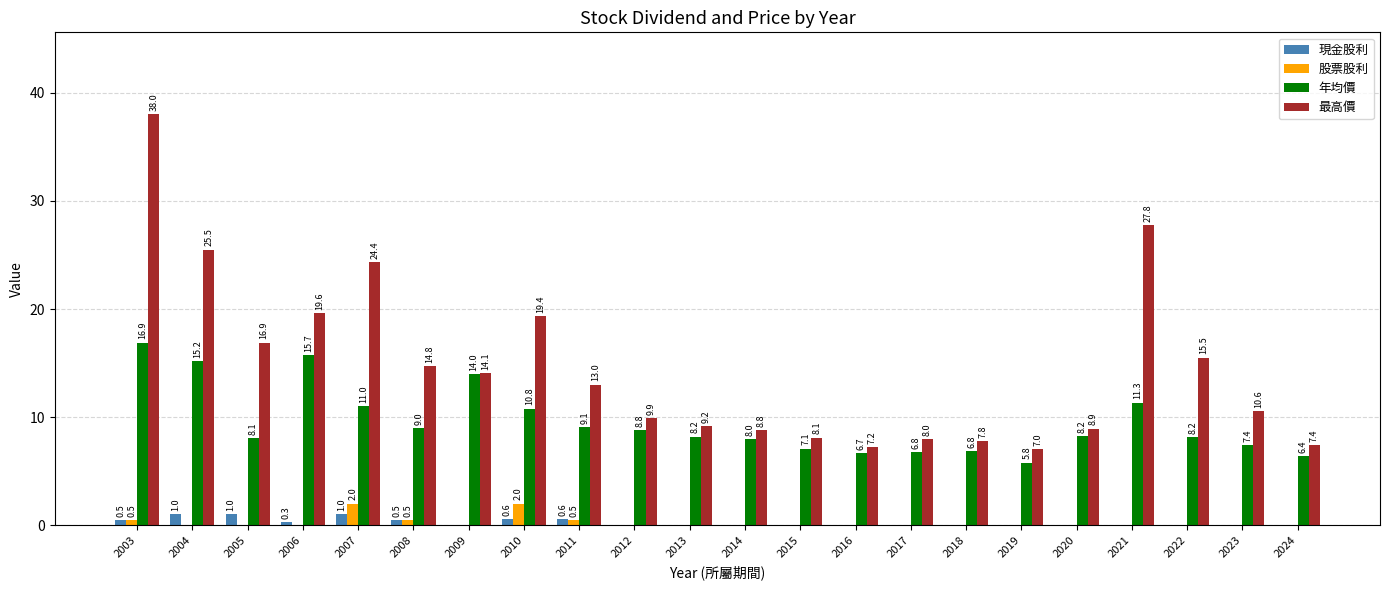

Which label corresponds to the largest value in the chart?

2003